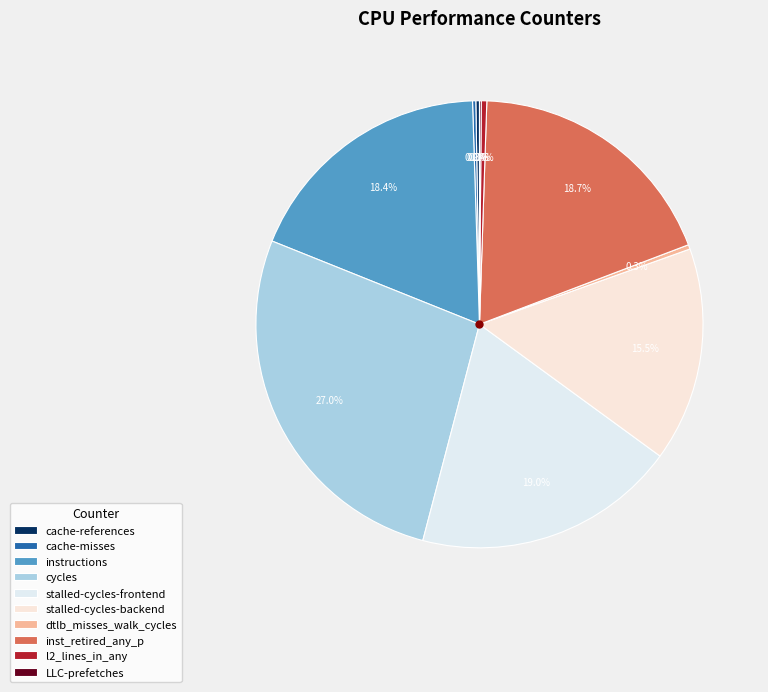

How many slices are in this pie chart?

10